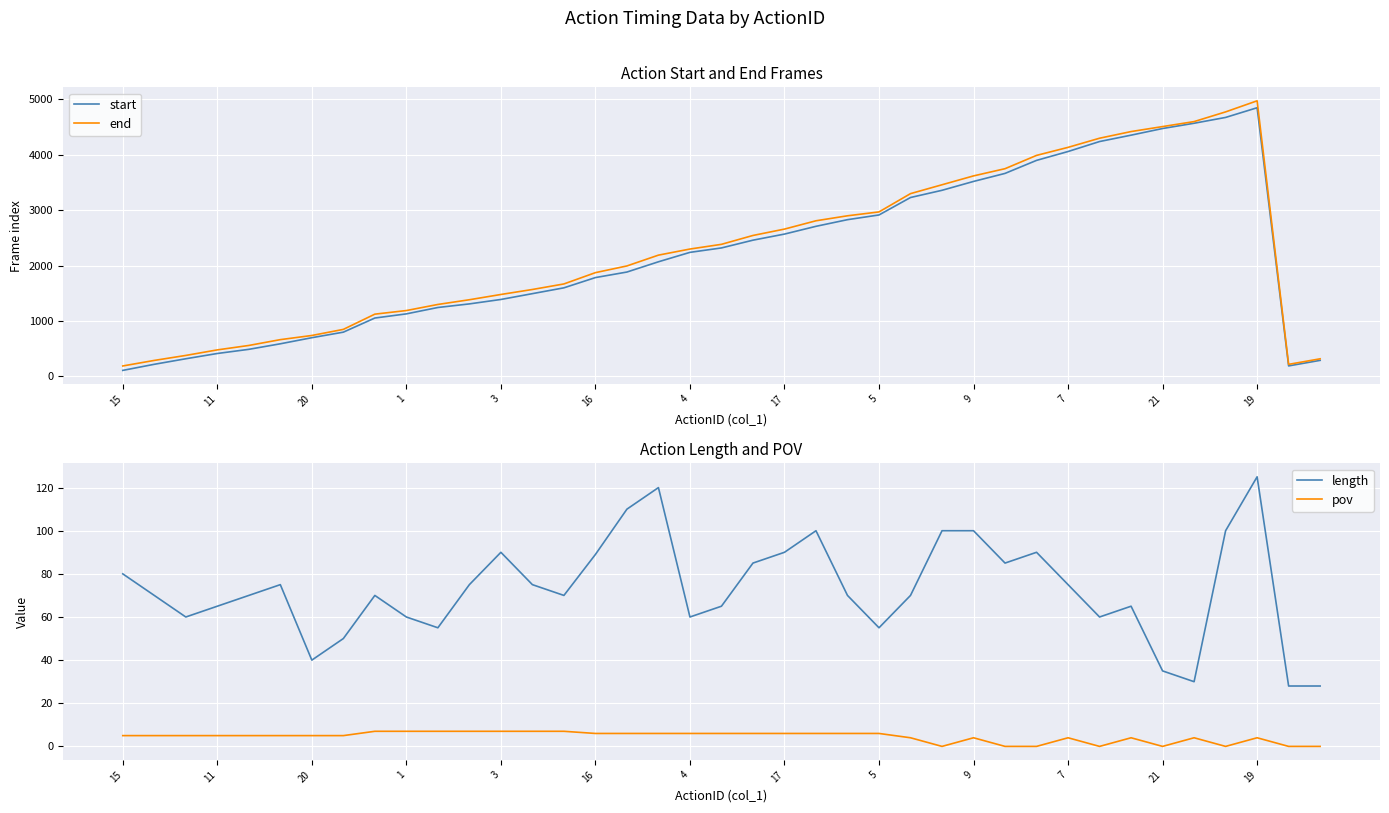

True or false: start has more than 2 points higher than both neighbors.

False